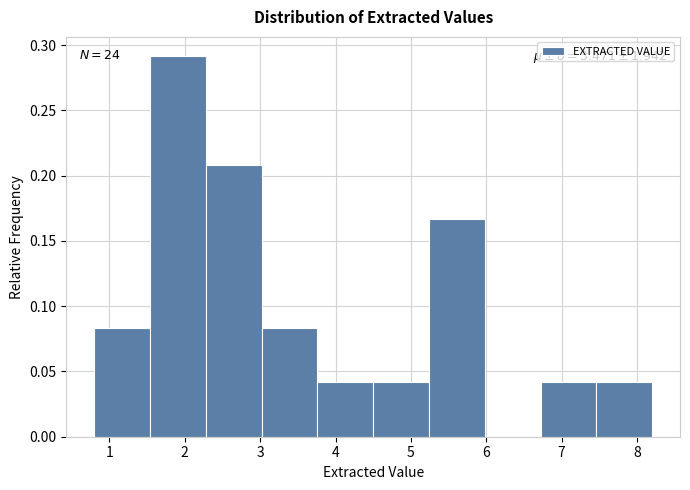

Over which range of the x-axis is the bar tallest?

1.54 to 2.28